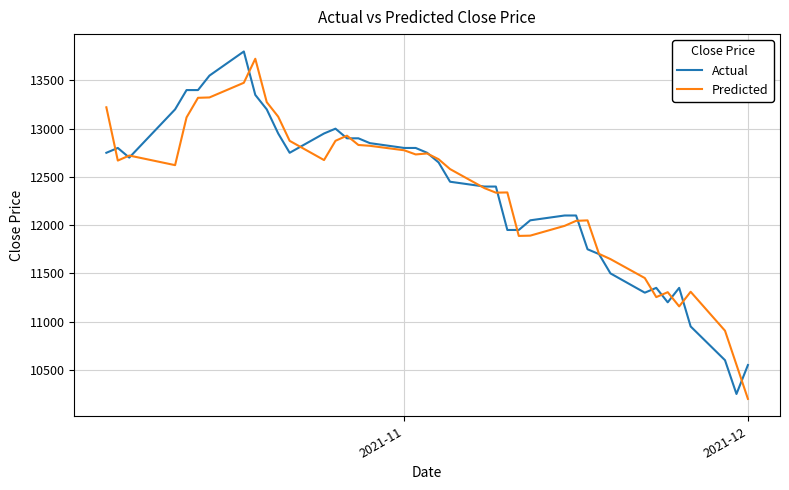

What is the maximum value shown in the chart?

13800.0